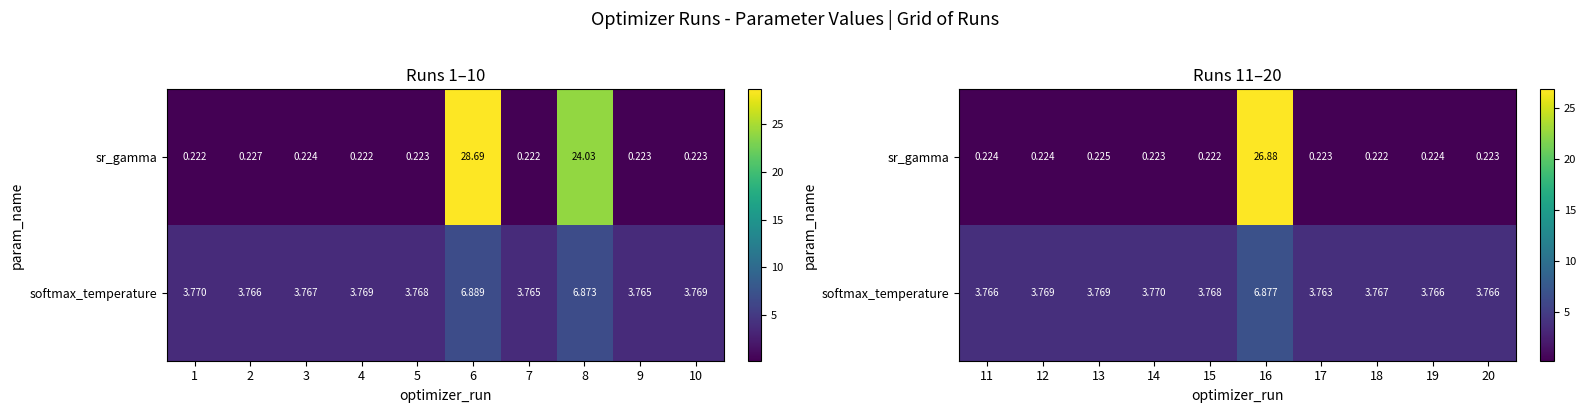

Count the number of data series in this chart.

2